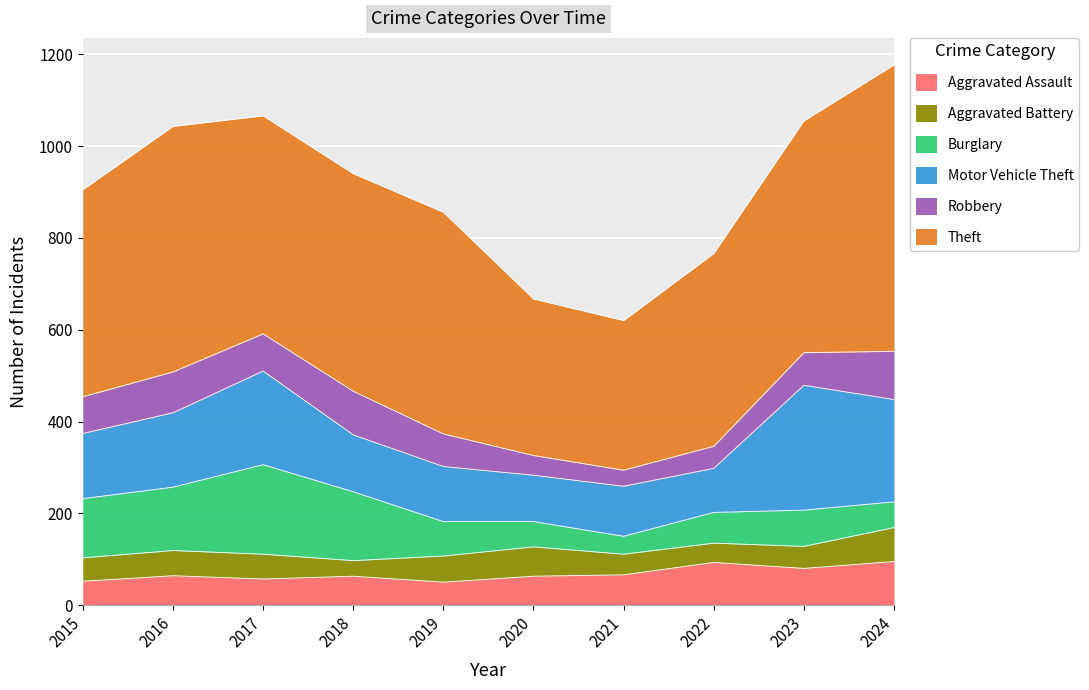

In Aggravated Battery, how many points are higher than both neighbors (excluding endpoints)?

2